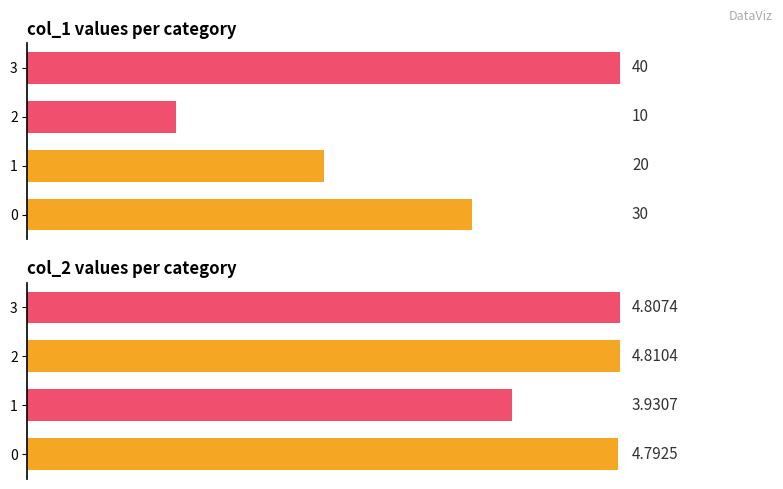

What is the difference between the highest and lowest values at 0?

25.2